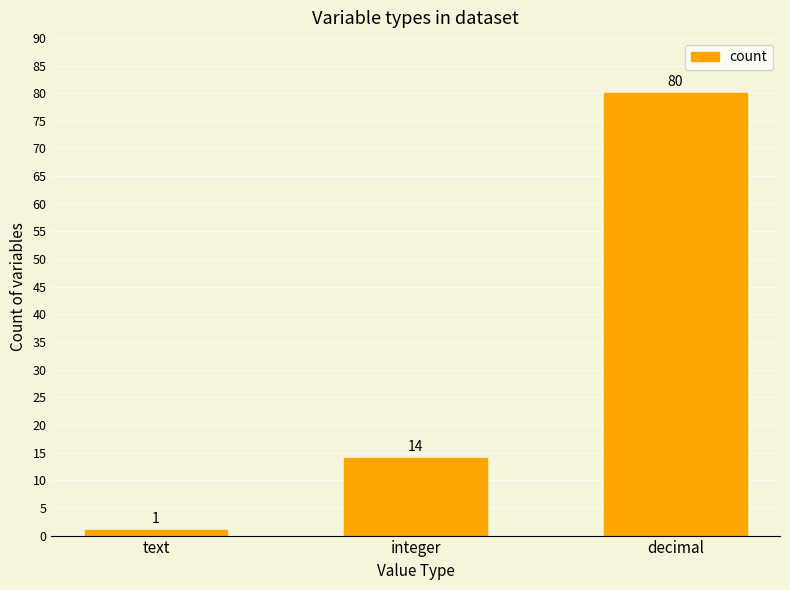

Count the values in the range 1 to 80.

3